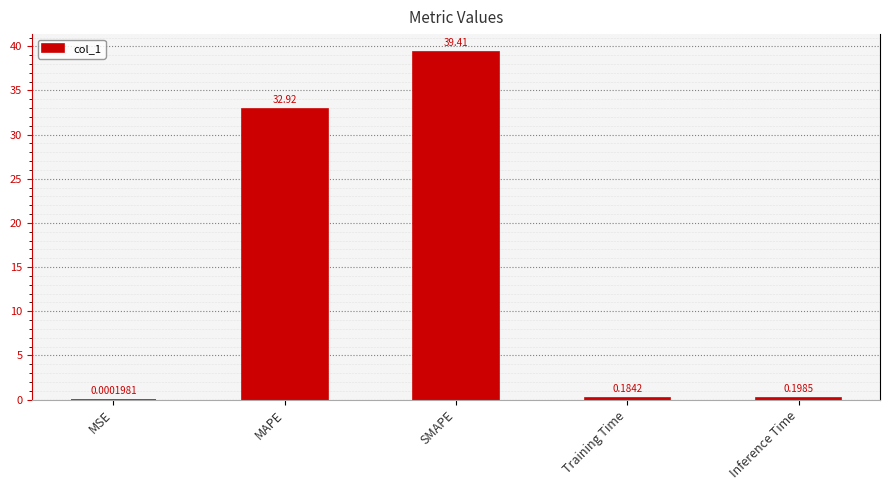

Which category has the highest value across all series?

SMAPE